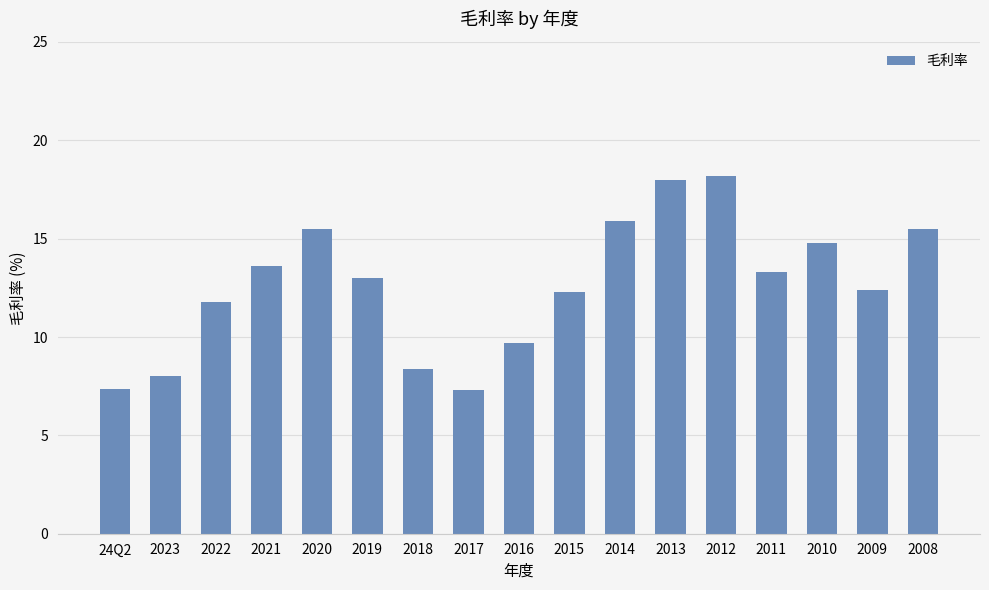

What is the sum of the values at 2009 and 2019?

25.4